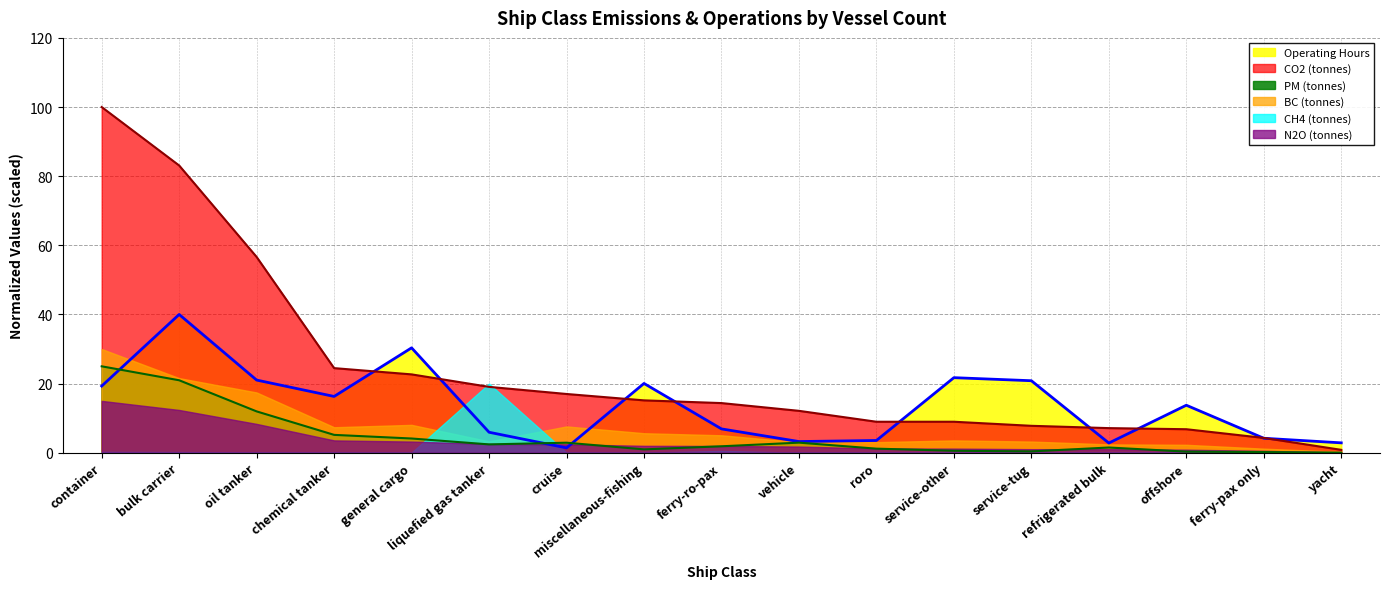

After their last crossing, which series has the higher values: PM (tonnes) or Operating Hours?

Operating Hours